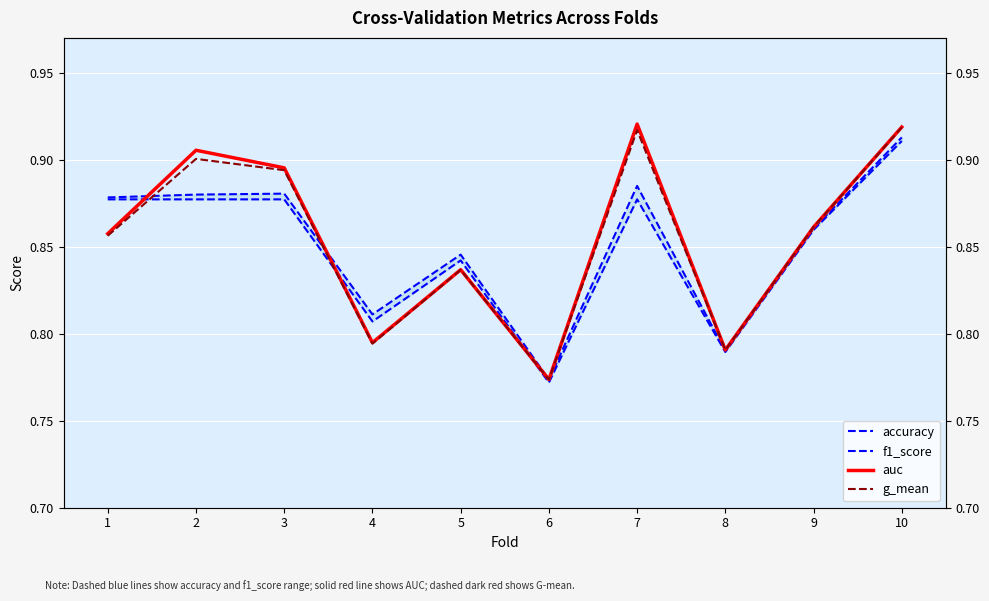

What is the total value across all series at 7?

3.6